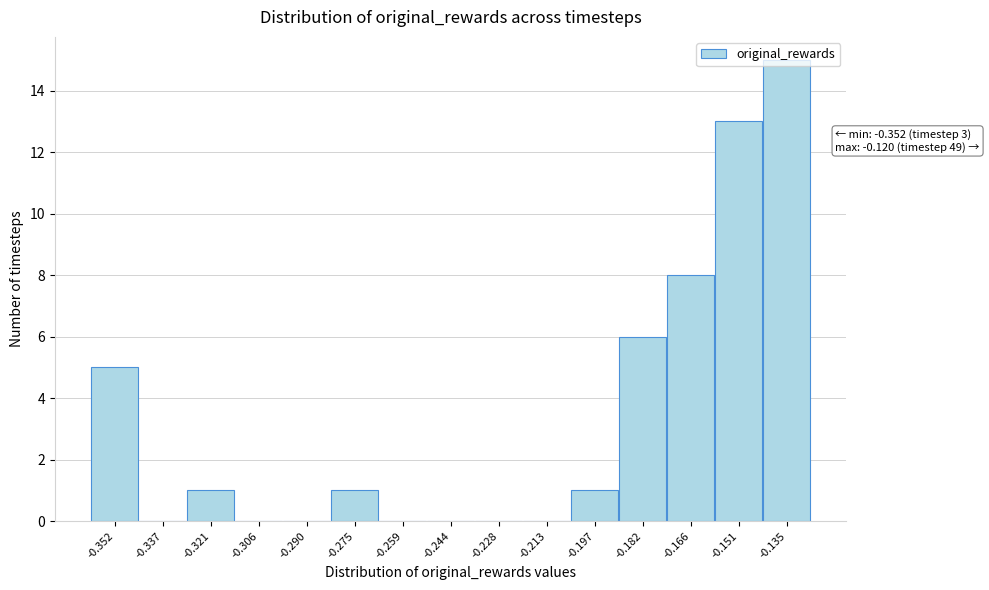

Is it true that the value at -0.182 is 6?

True